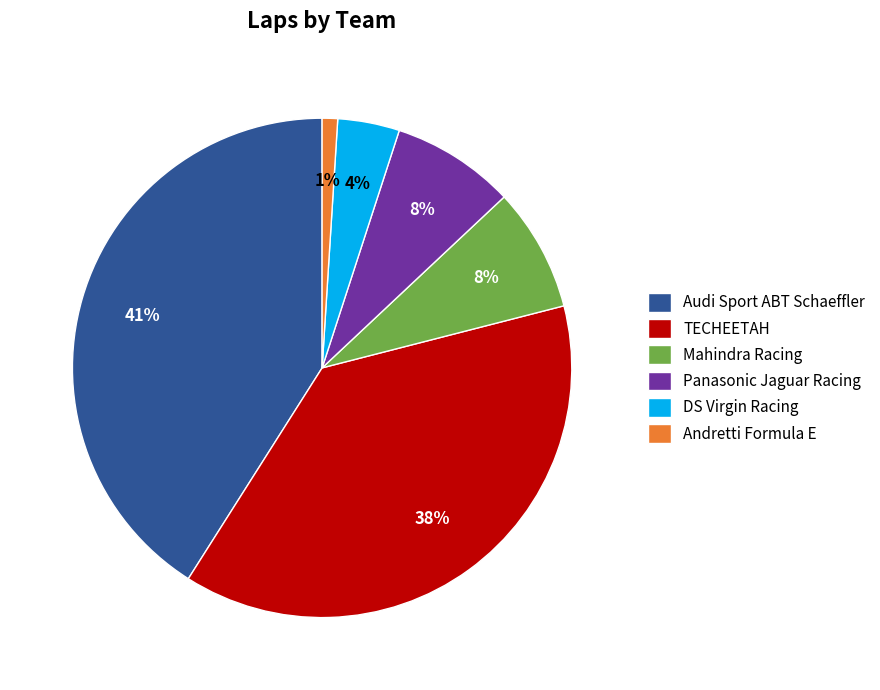

Is it true that Mahindra Racing is 1% of the pie?

False